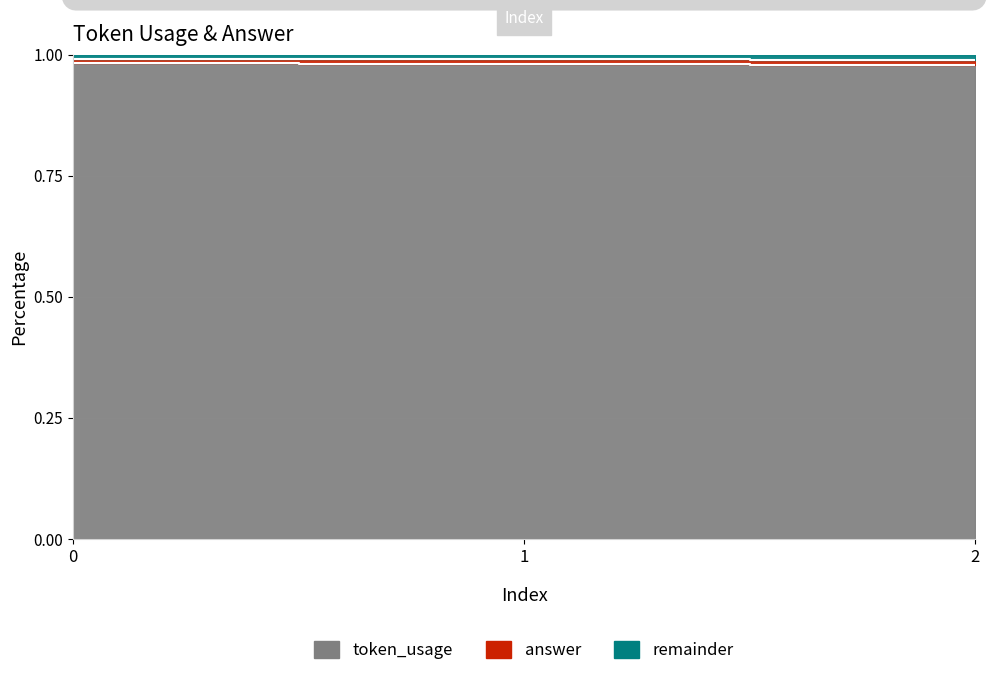

Reading left to right, list all the values displayed in this chart.

0=1.0	1=1.0	2=1.0